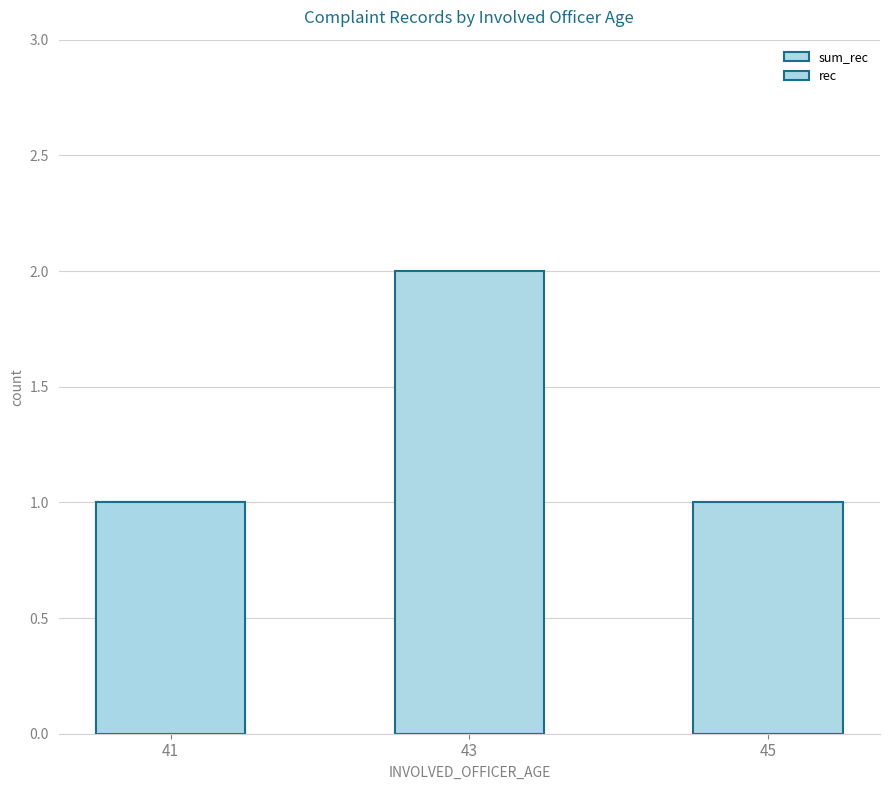

How many groups of bars are there?

3